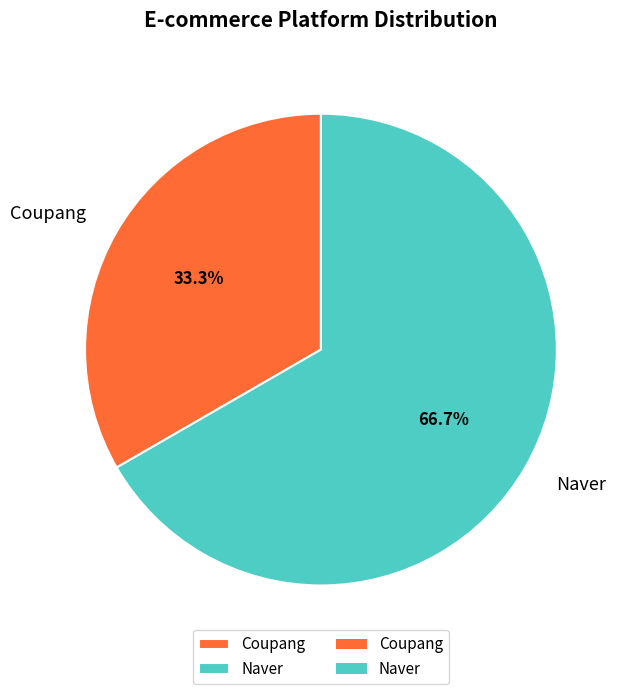

What percentage is the Coupang slice, to the nearest percent?

33%